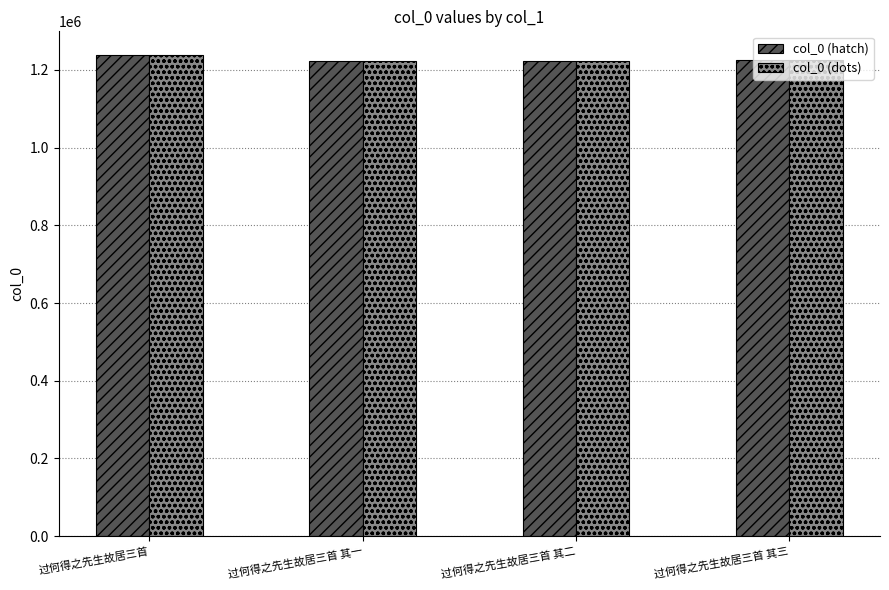

What is the approximate value of col_0 (dots) at 过何得之先生故居三首 其三, to the nearest 10?

1224320